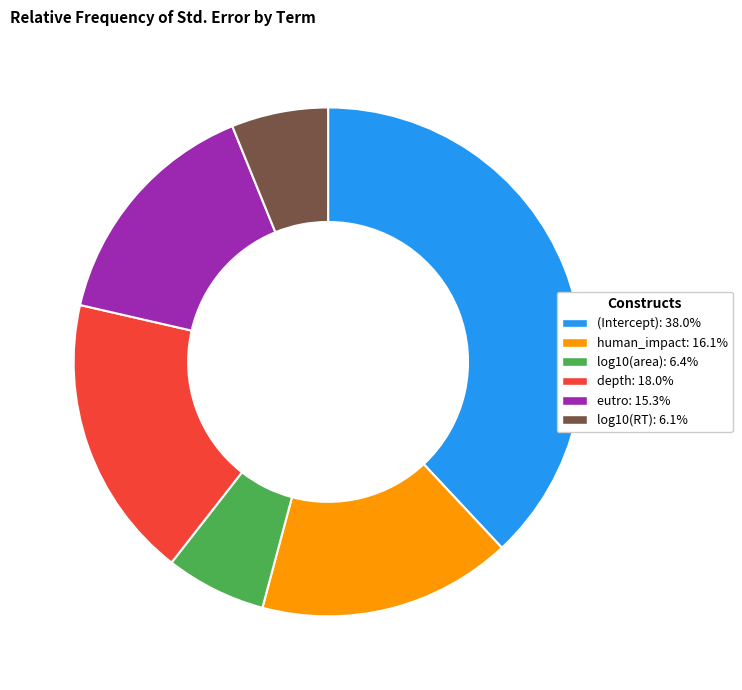

How many slices are in this pie chart?

6